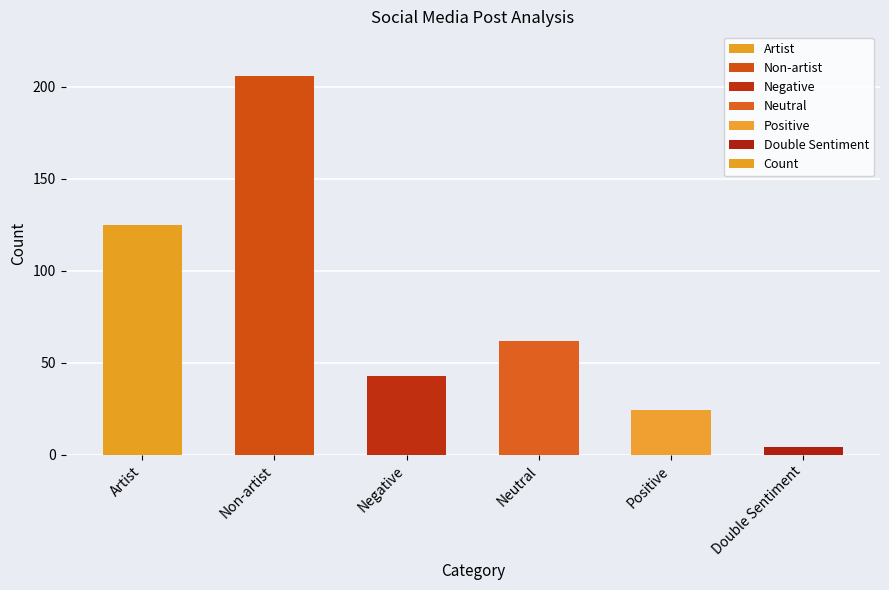

List the labels in order of value, largest first.

Non-artist, Artist, Neutral, Negative, Positive, Double Sentiment